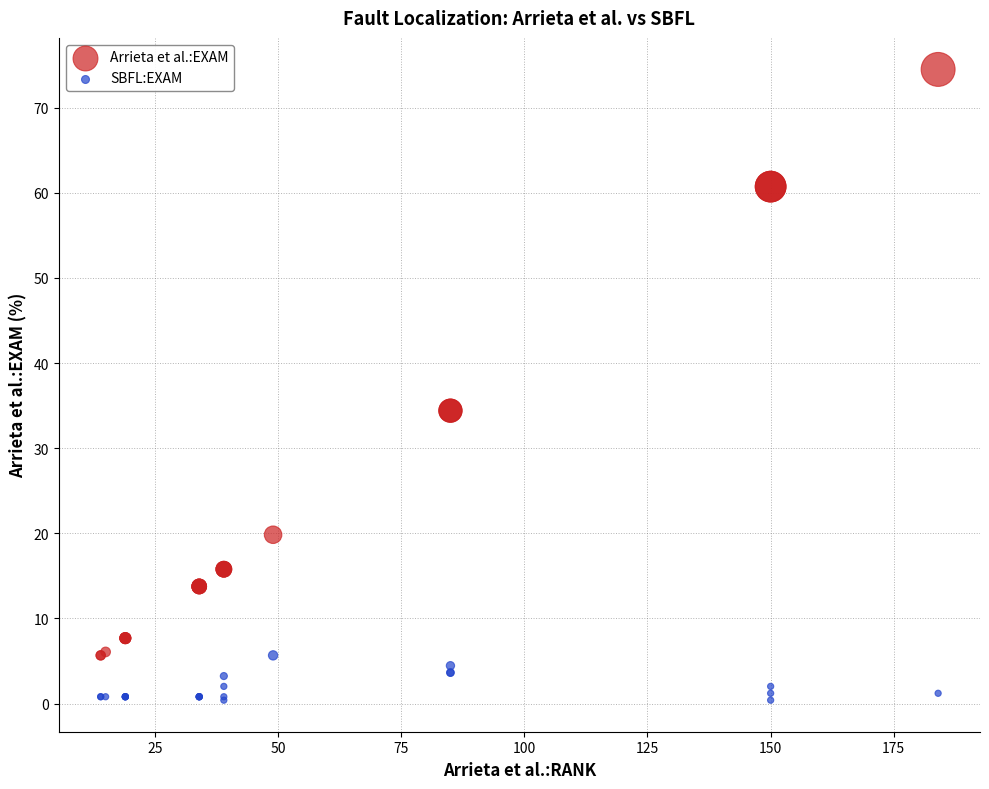

What are all the series names shown in the legend?

Arrieta et al.:EXAM, SBFL:EXAM